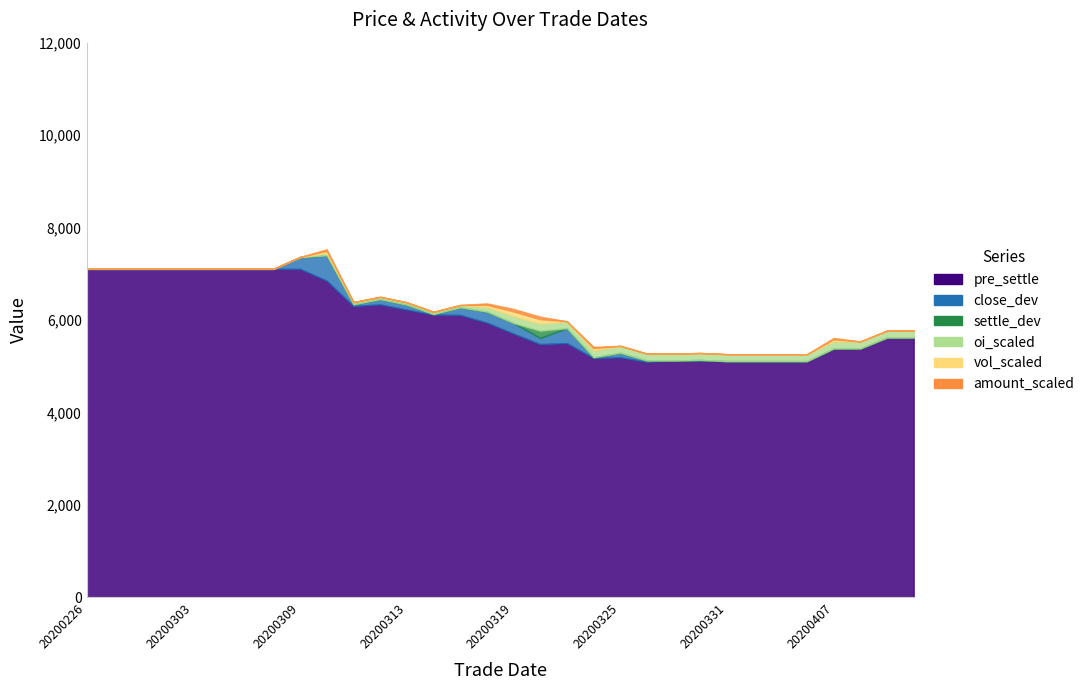

At 20200312, list the series in order from smallest to largest.

vol, amount, oi, close, settle, pre_settle